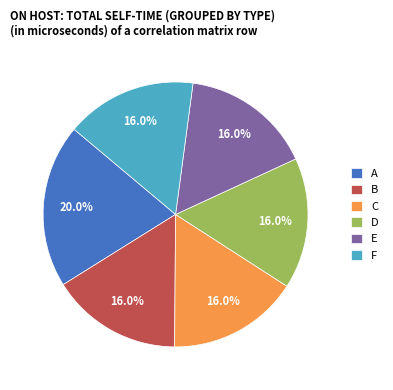

What percentage is the E slice, to the nearest percent?

16%